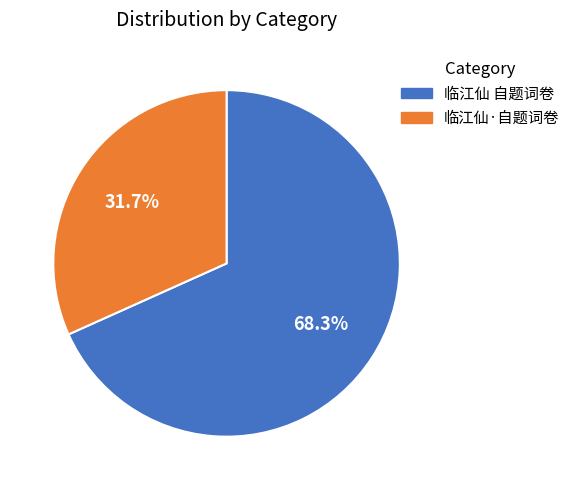

What percentage is the 临江仙 自题词卷 slice, to the nearest percent?

68%